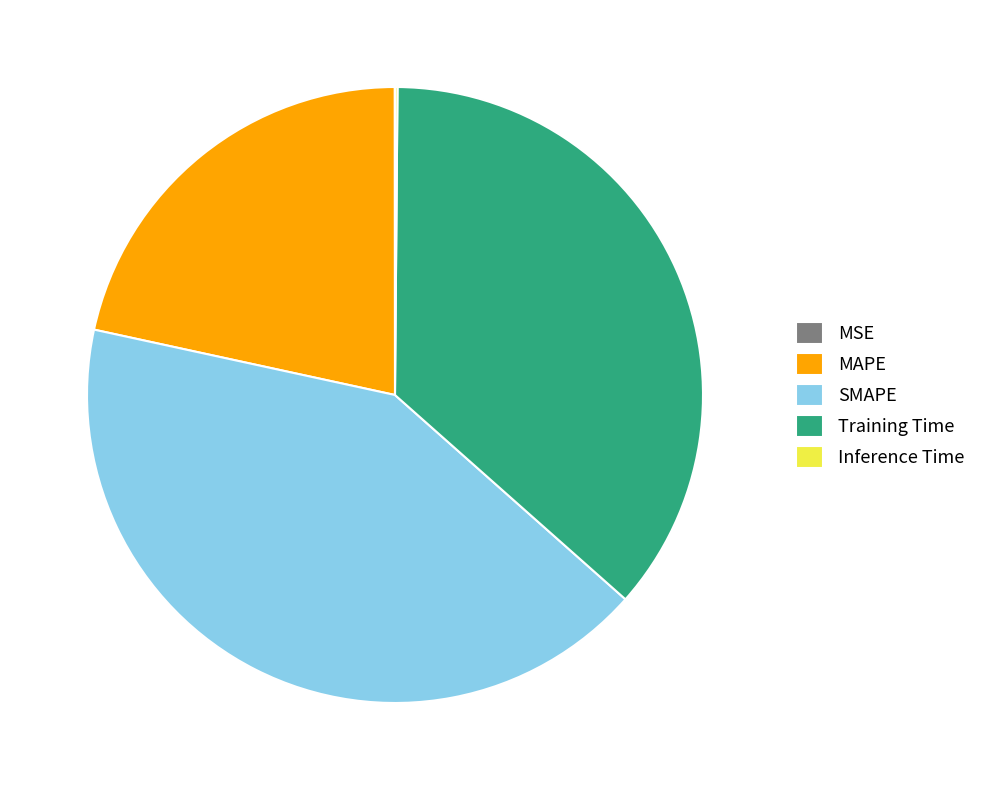

Which category has the biggest portion of the pie?

SMAPE